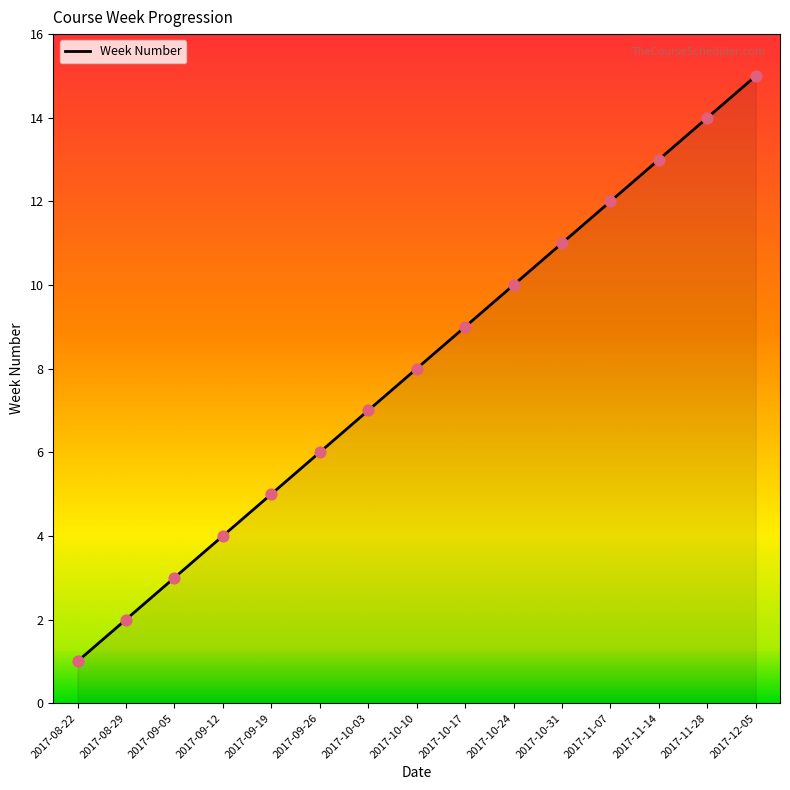

What is the ratio of the value at 2017-08-29 to the value at 2017-11-14?

0.2